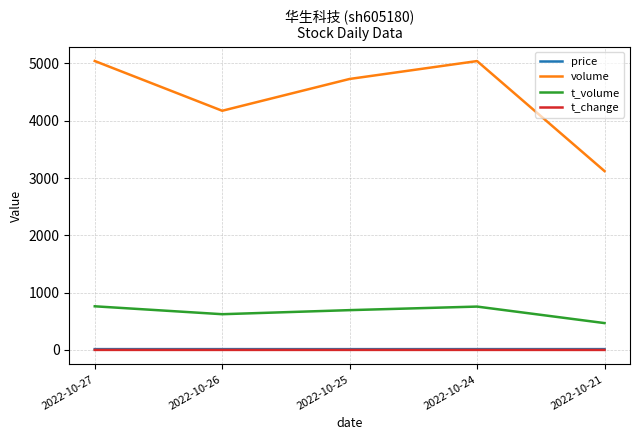

How many categories are shown in the chart?

5